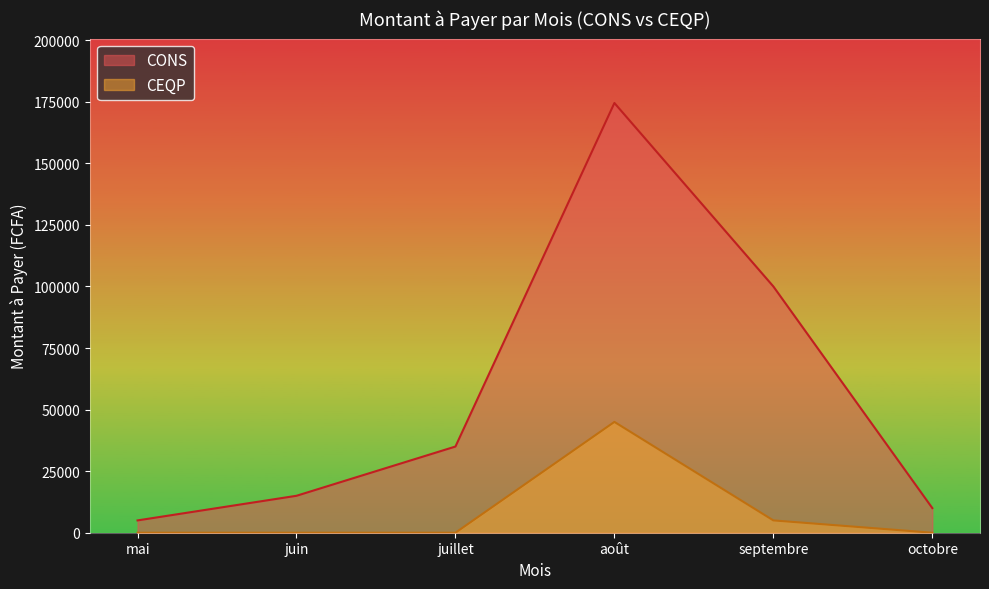

True or false: CONS has a value of 7592 at août.

False